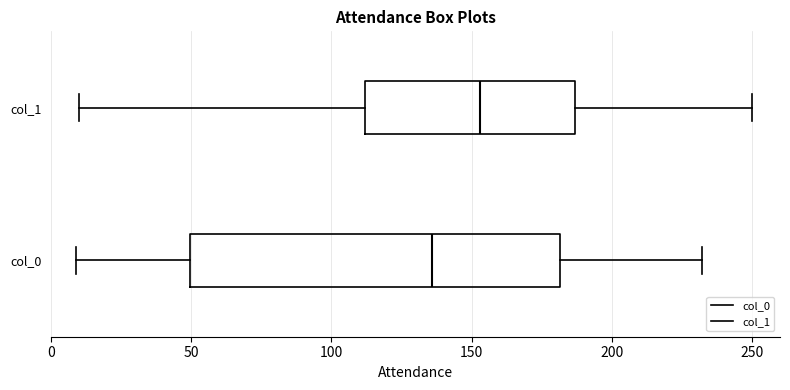

Reading bottom to top, read every box against the x-axis: the position of its median line, the range the box covers, and the ends of its whiskers. The values are not printed on the chart, so give them approximately, as read against the axis.

col_0: median 135, box 50 to 180, whiskers 10 to 230
col_1: median 155, box 110 to 185, whiskers 10 to 250